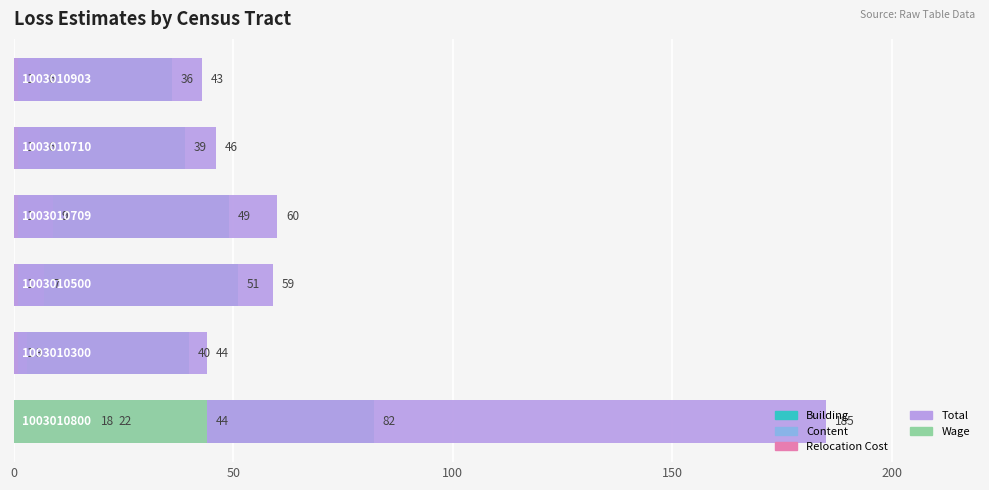

Which series has the largest range (max minus min)?

Total